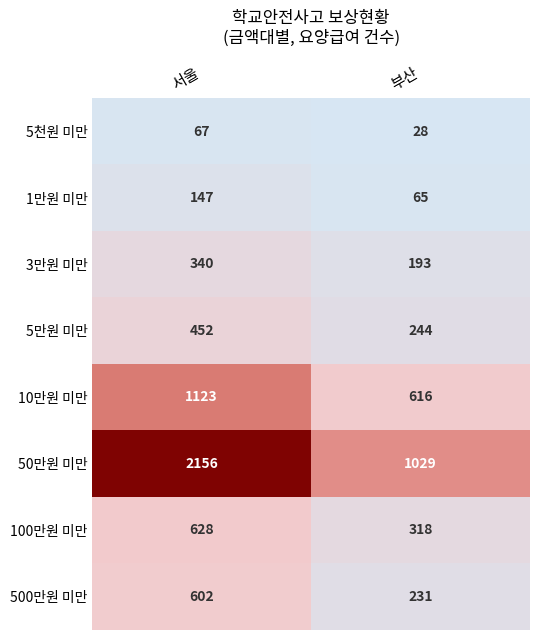

Reading left to right, list all the values displayed in this chart.

5천원 미만: 서울=67	부산=28
1만원 미만: 서울=147	부산=65
3만원 미만: 서울=340	부산=193
5만원 미만: 서울=452	부산=244
10만원 미만: 서울=1123	부산=616
50만원 미만: 서울=2156	부산=1029
100만원 미만: 서울=628	부산=318
500만원 미만: 서울=602	부산=231